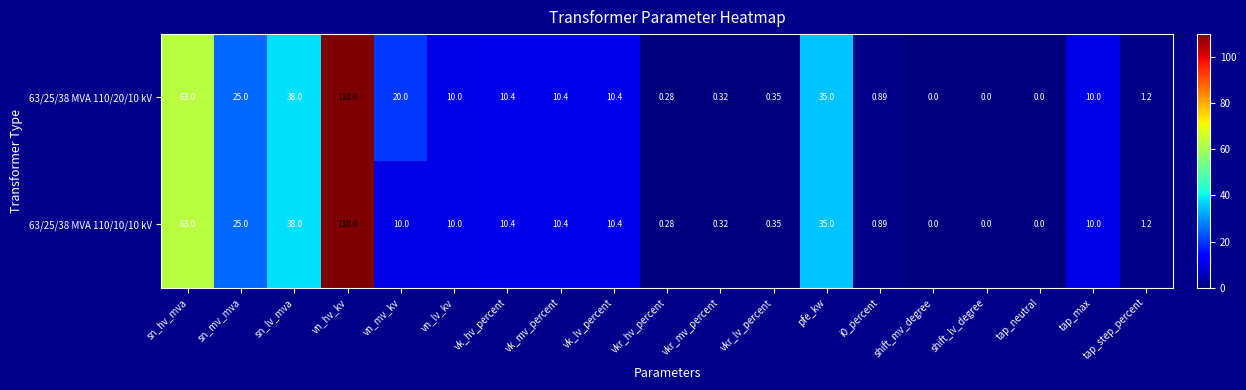

How many distinct data groups are displayed?

2